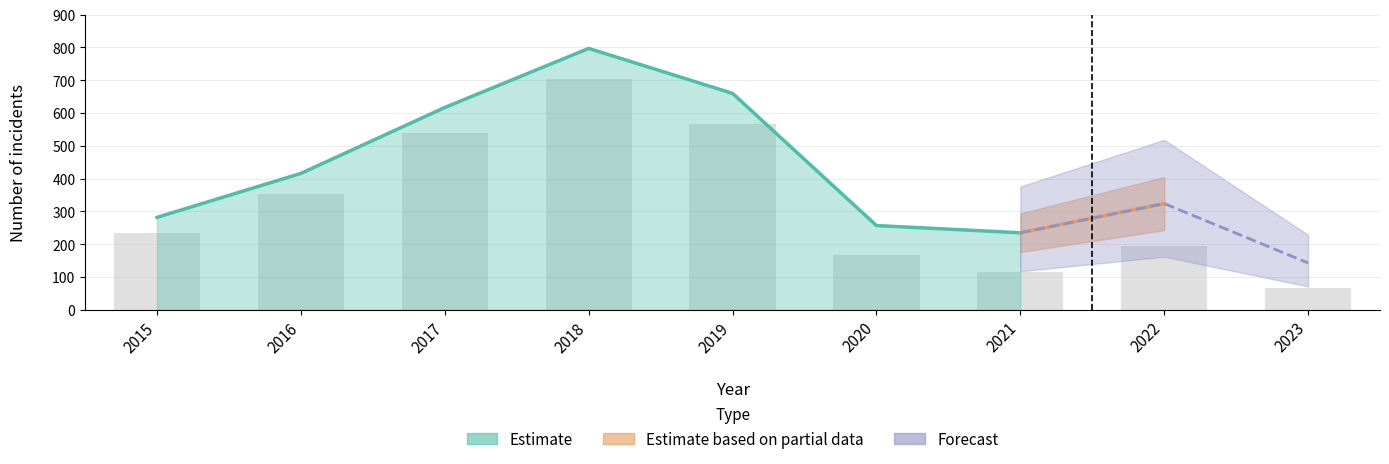

Is it true that Total equals 132 at 2021?

False